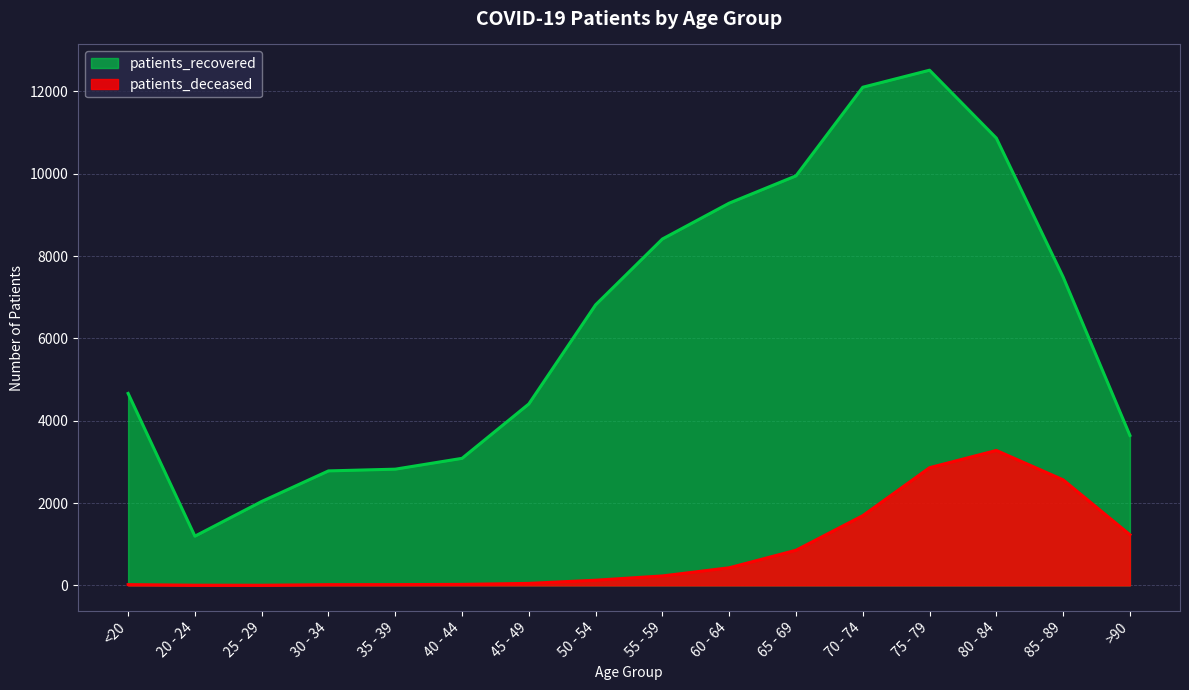

What position from the left is 40 - 44?

6